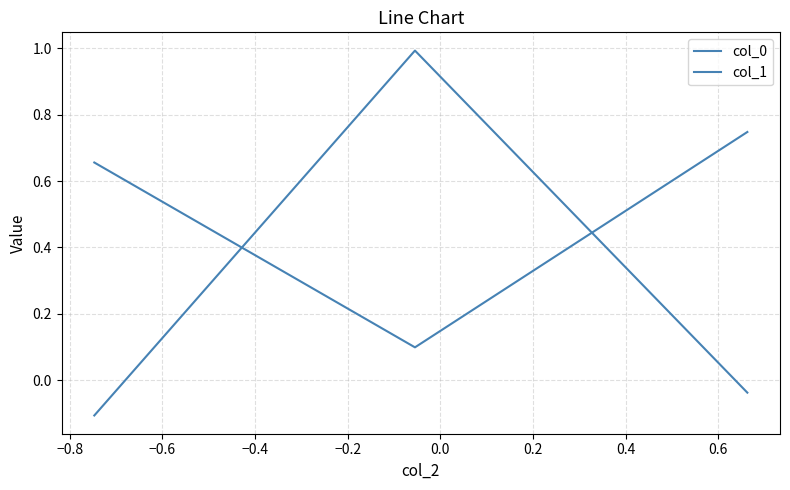

How many categories are shown in the chart?

3